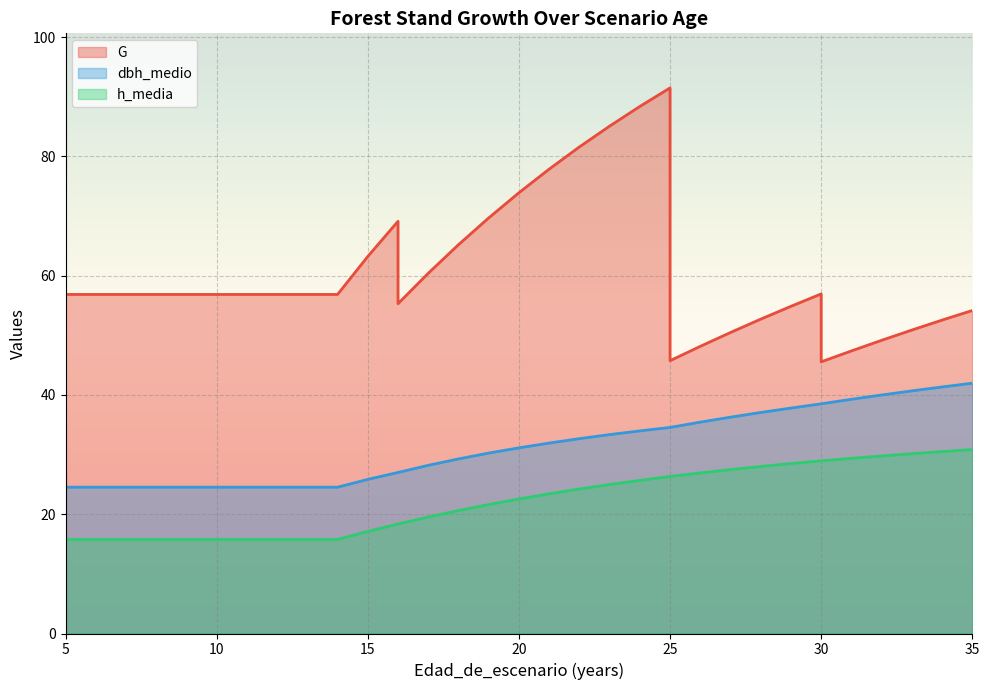

Reading left to right, transcribe all the data shown in this chart.

G: 56.9	56.9	56.9	56.9	56.9	56.9	56.9	56.9	56.9	56.9	63.2	69.1	55.3	60.4	65.2	69.7	73.9	77.9	81.6	85.1	88.4	91.5	45.7	48.1	50.5	52.7	54.9	56.9	45.5	47.4	49.2	50.9	52.5	54.2
dbh_medio: 24.5	24.5	24.5	24.5	24.5	24.5	24.5	24.5	24.5	24.5	25.8	27.0	27.0	28.2	29.3	30.2	31.1	31.9	32.7	33.4	34.0	34.5	34.5	35.4	36.3	37.1	37.8	38.5	38.5	39.3	40.0	40.7	41.3	42.0
h_media: 15.8	15.8	15.8	15.8	15.8	15.8	15.8	15.8	15.8	15.8	17.1	18.4	18.4	19.5	20.6	21.6	22.6	23.4	24.2	25.0	25.7	26.3	26.3	26.9	27.5	28.0	28.5	28.9	28.9	29.4	29.8	30.1	30.5	30.8